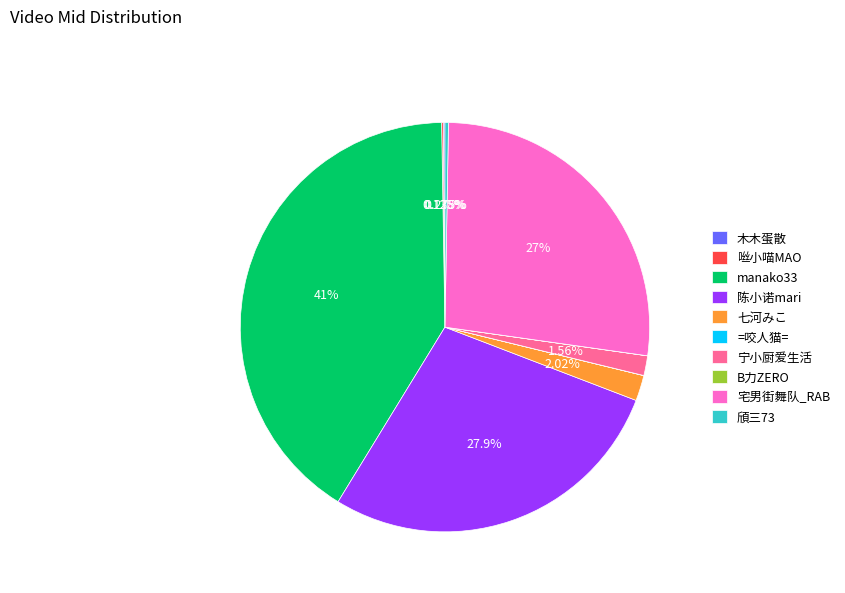

Which has a higher value, manako33 or 宅男街舞队_RAB?

manako33